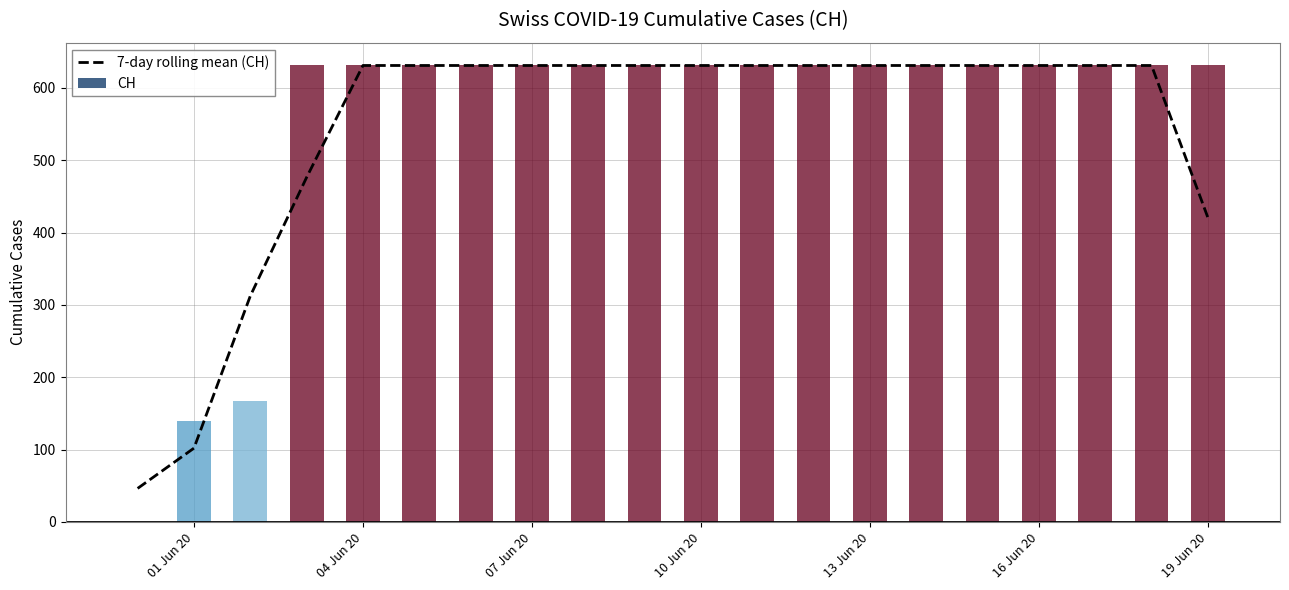

Which label corresponds to the largest value in the chart?

04 Jun 20